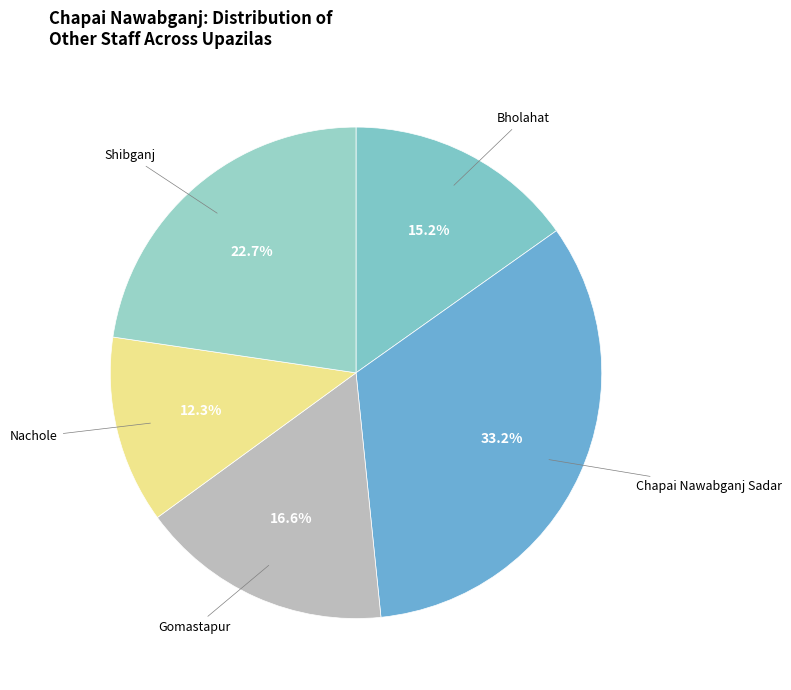

Is there a majority slice in this chart?

No